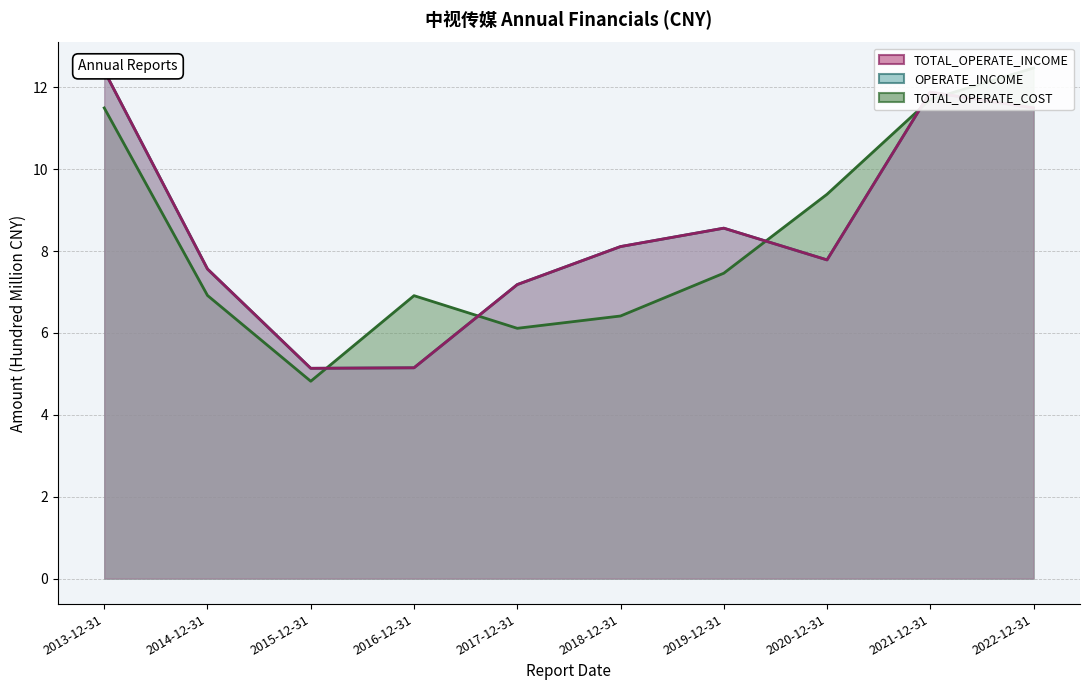

True or false: OPERATE_INCOME has more than 0 interior local peaks.

True